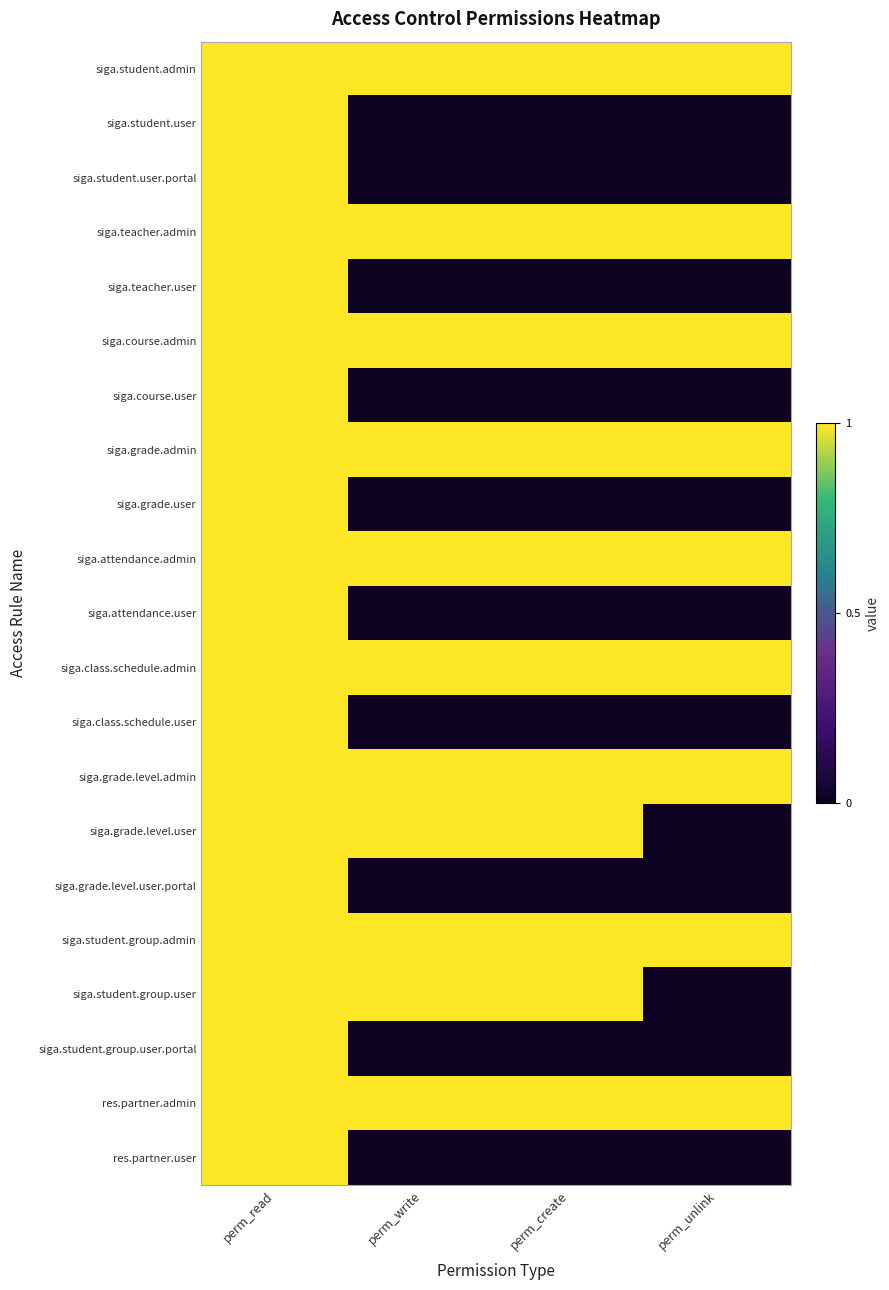

Rank the series by their maximum value, from highest to lowest.

siga.student.admin, siga.student.user, siga.student.user.portal, siga.teacher.admin, siga.teacher.user, siga.course.admin, siga.course.user, siga.grade.admin, siga.grade.user, siga.attendance.admin, siga.attendance.user, siga.class.schedule.admin, siga.class.schedule.user, siga.grade.level.admin, siga.grade.level.user, siga.grade.level.user.portal, siga.student.group.admin, siga.student.group.user, siga.student.group.user.portal, res.partner.admin, res.partner.user